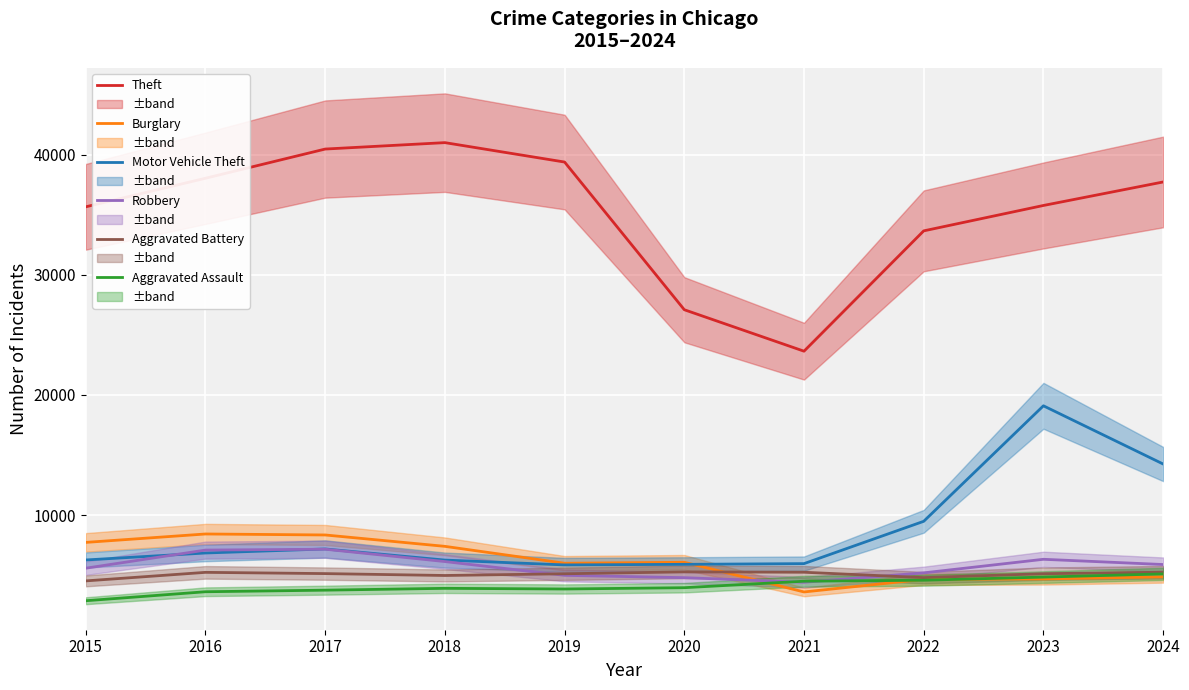

What is the sum of the Aggravated Battery values at 2018 and 2023?

10093